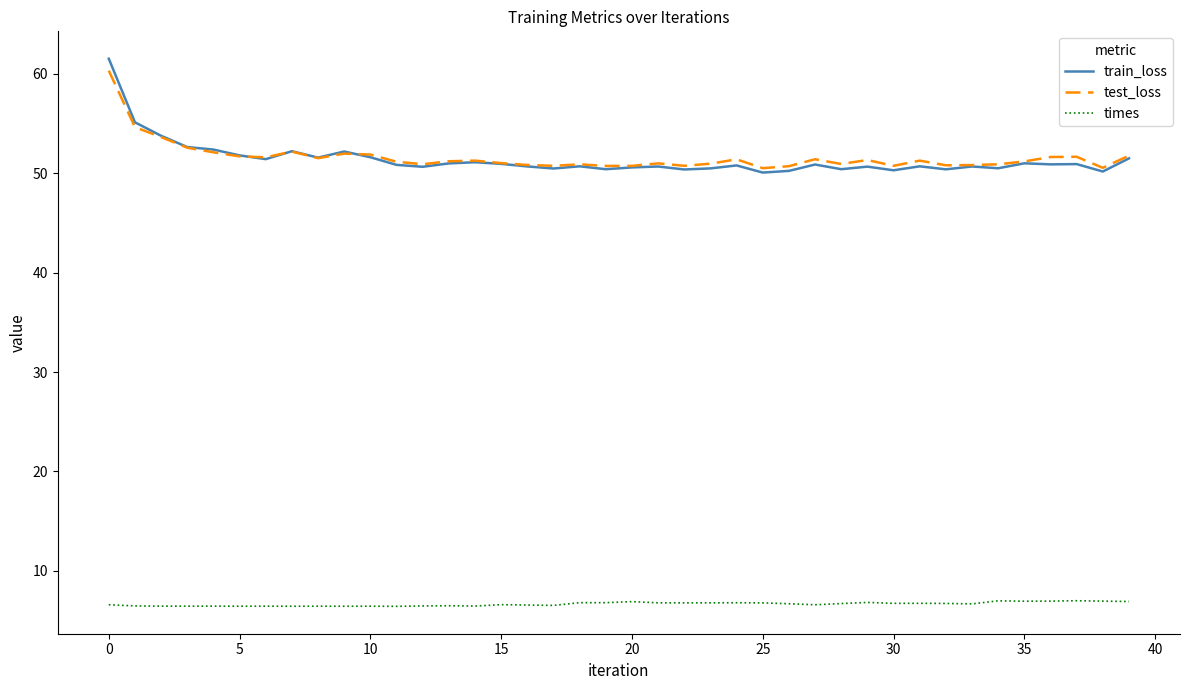

What is the highest value of the test_loss series?

60.3